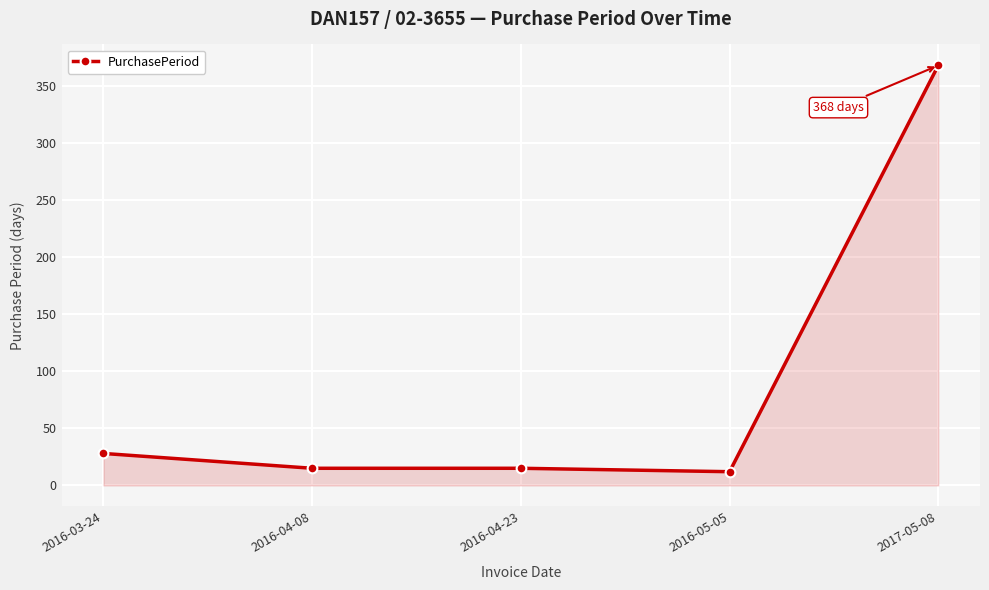

Which has a higher value, 2016-05-05 or 2016-03-24?

2016-03-24